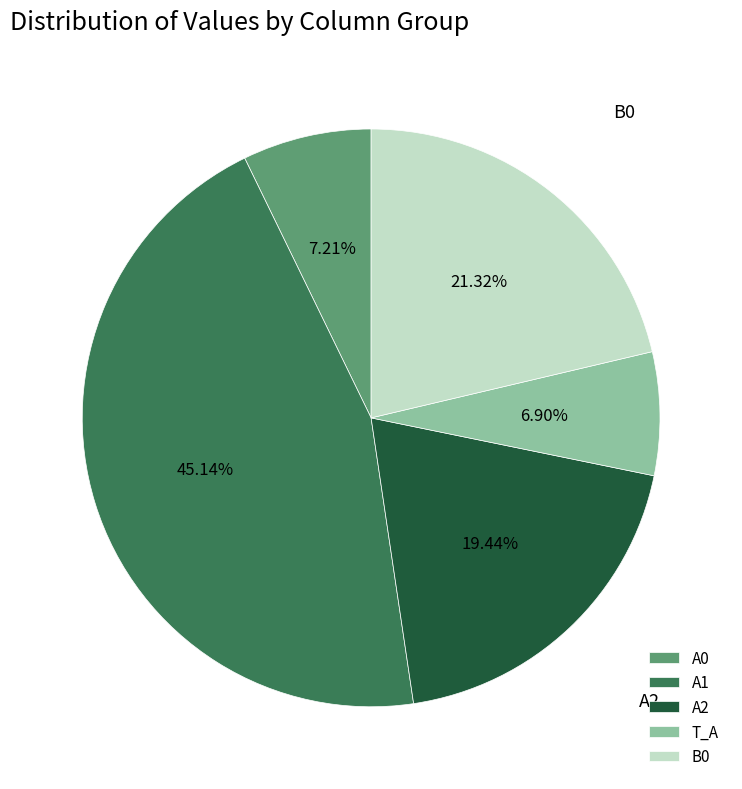

Combined, what portion of the pie is B0 and T_A?

28.2%